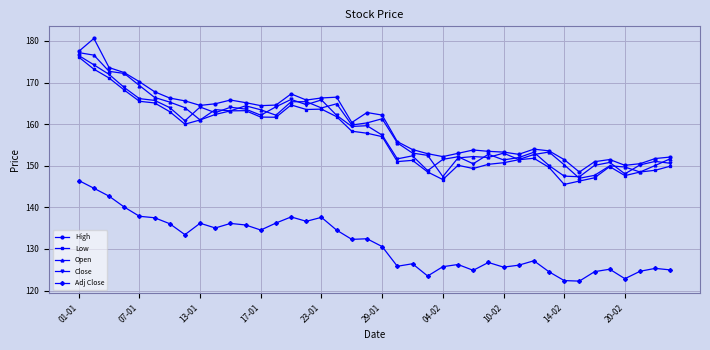

Which series has the largest range (max minus min)?

High